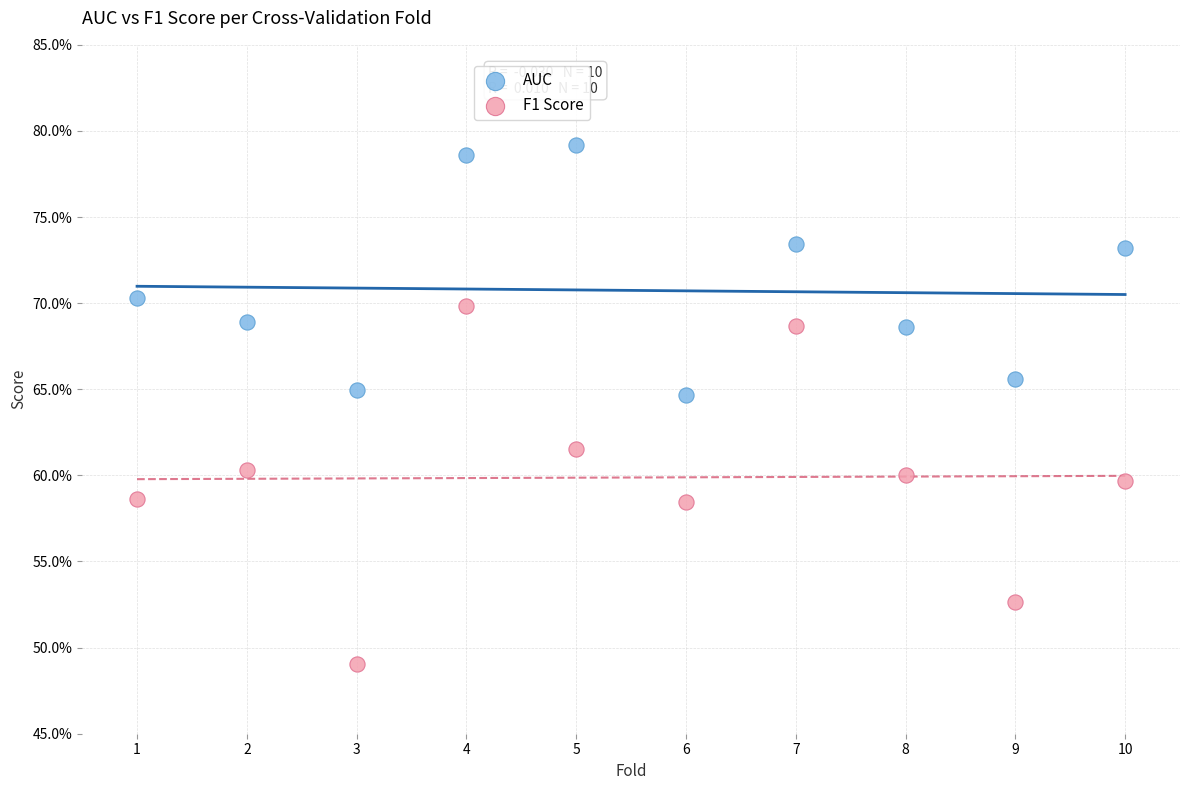

What are all the series names shown in the legend?

AUC, F1 Score